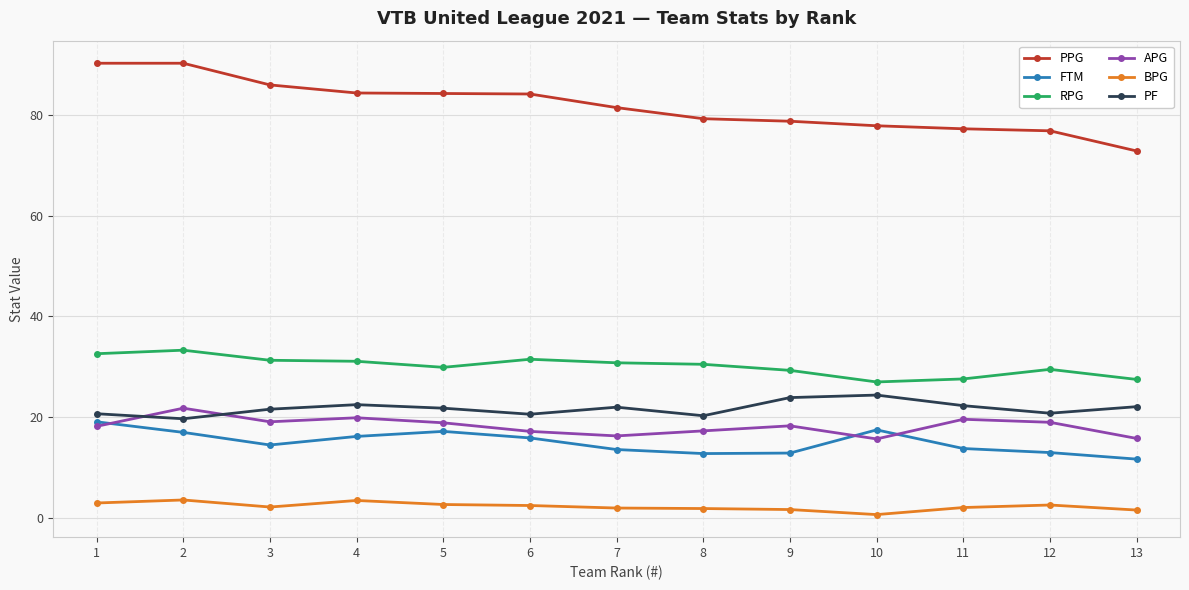

Which series changed the most between 1 and 4?

PPG